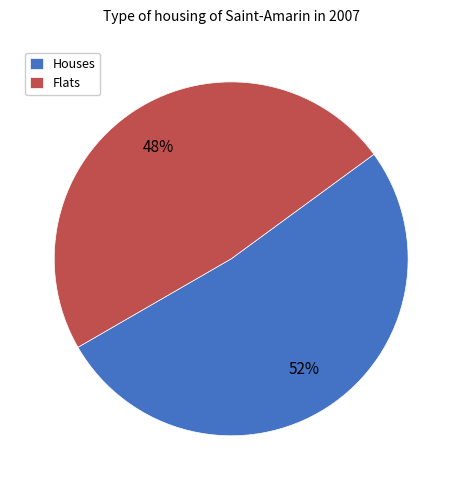

True or false: Flats accounts for 48% of the total.

True